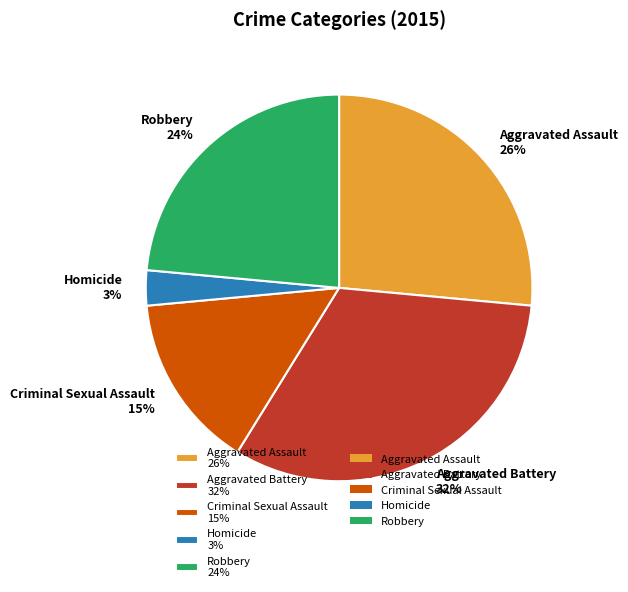

True or false: Homicide accounts for 3% of the total.

True